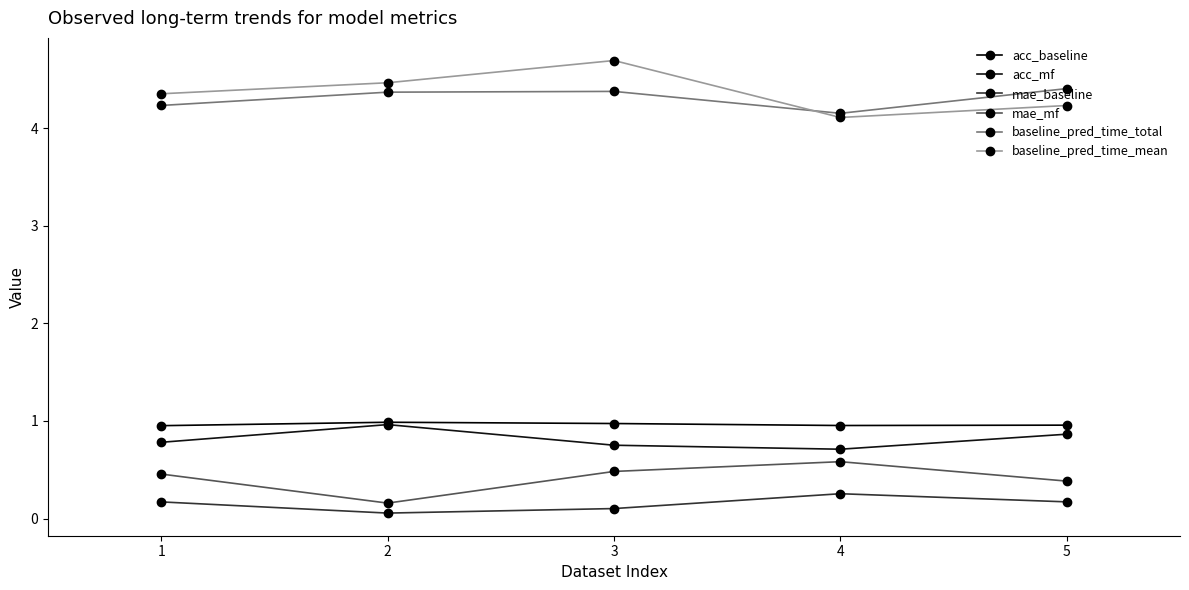

What is the difference between the second highest and minimum values in the baseline_pred_time_total series?

0.2